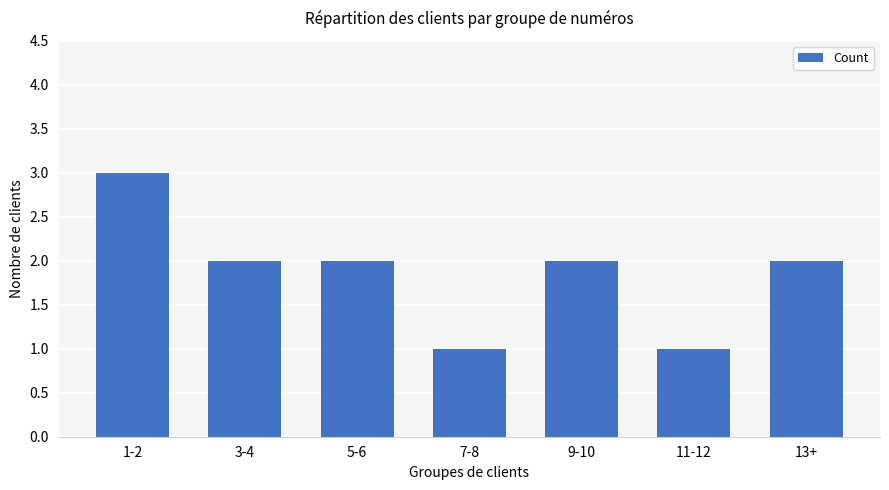

What is the value of the 5th bar from the left?

2